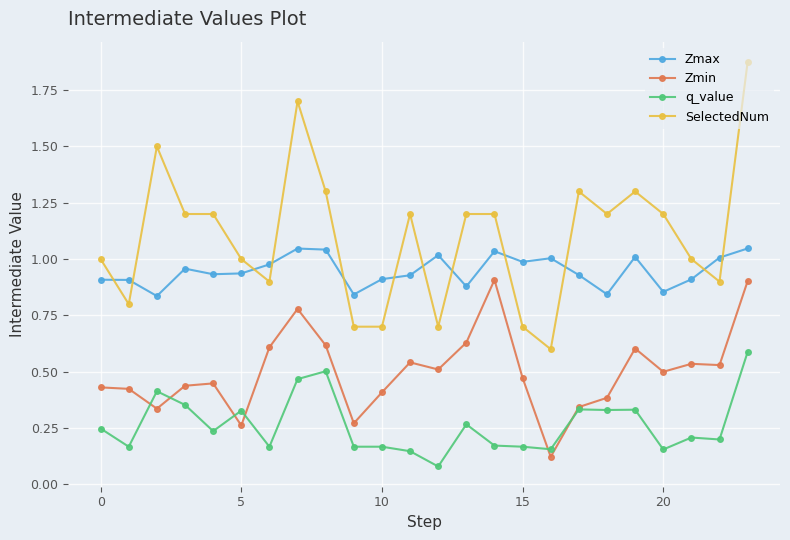

True or false: Zmax and Zmin intersect in this chart.

False